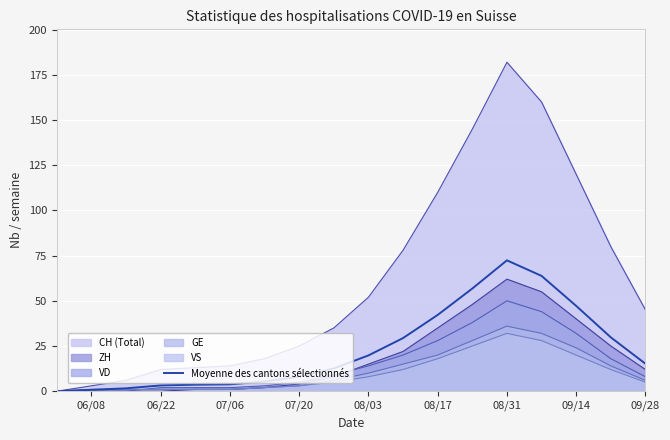

How many points are higher than both their immediate neighbors (excluding endpoints)?

1